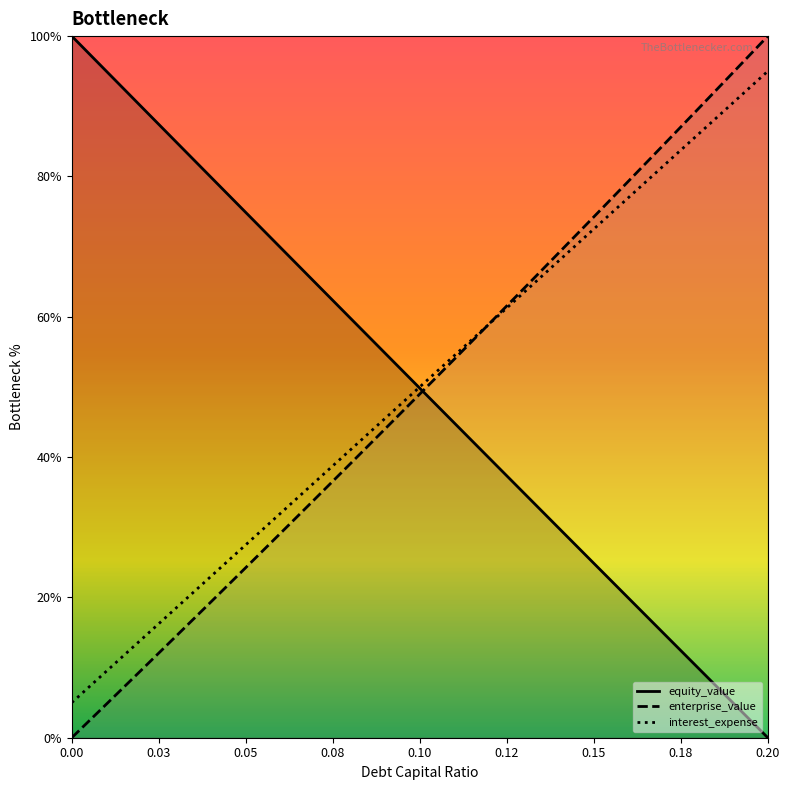

Rank the series by their average value, from highest to lowest.

interest_expense, equity_value, enterprise_value